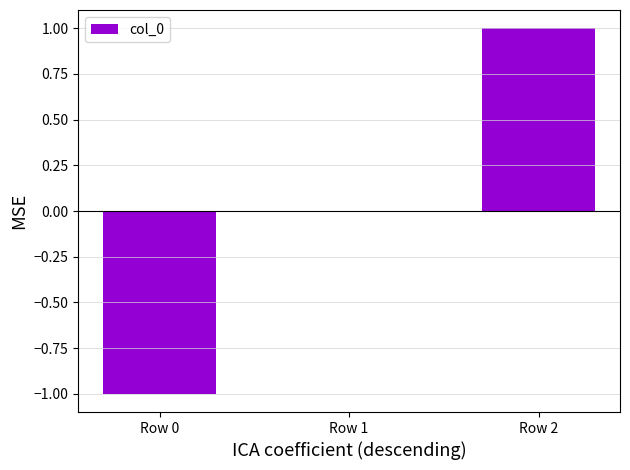

The chart shows a value of -1 at Row 0. True or false?

True